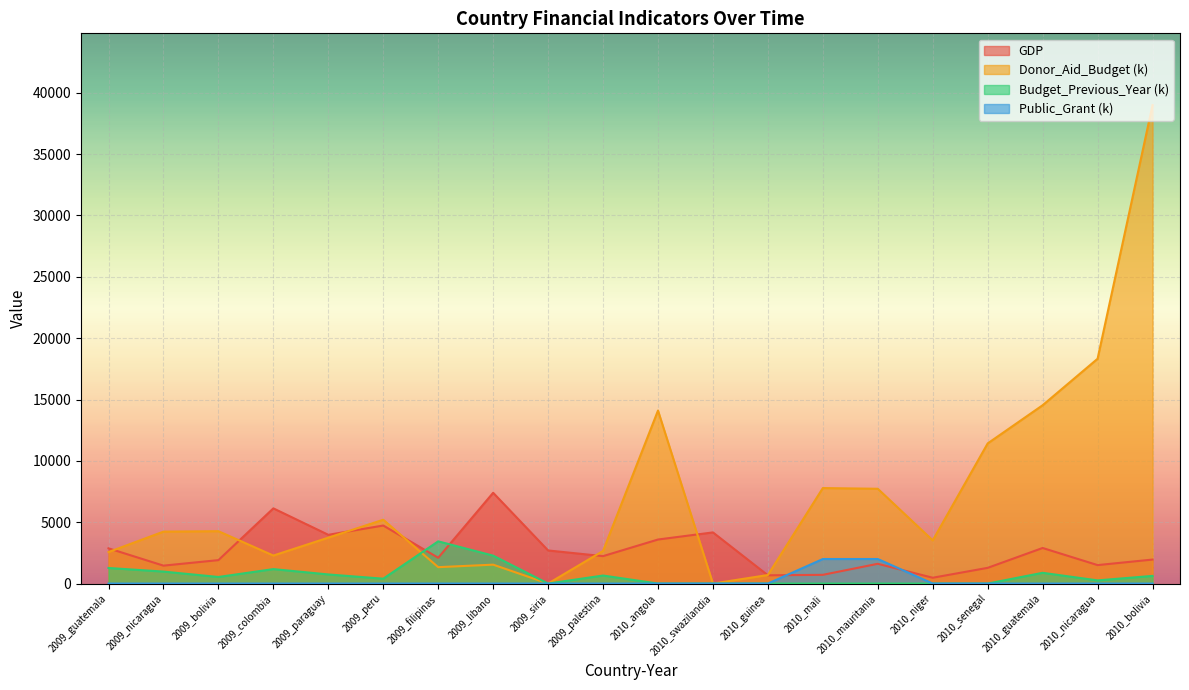

True or false: Public_Grant and GDP intersect in this chart.

True